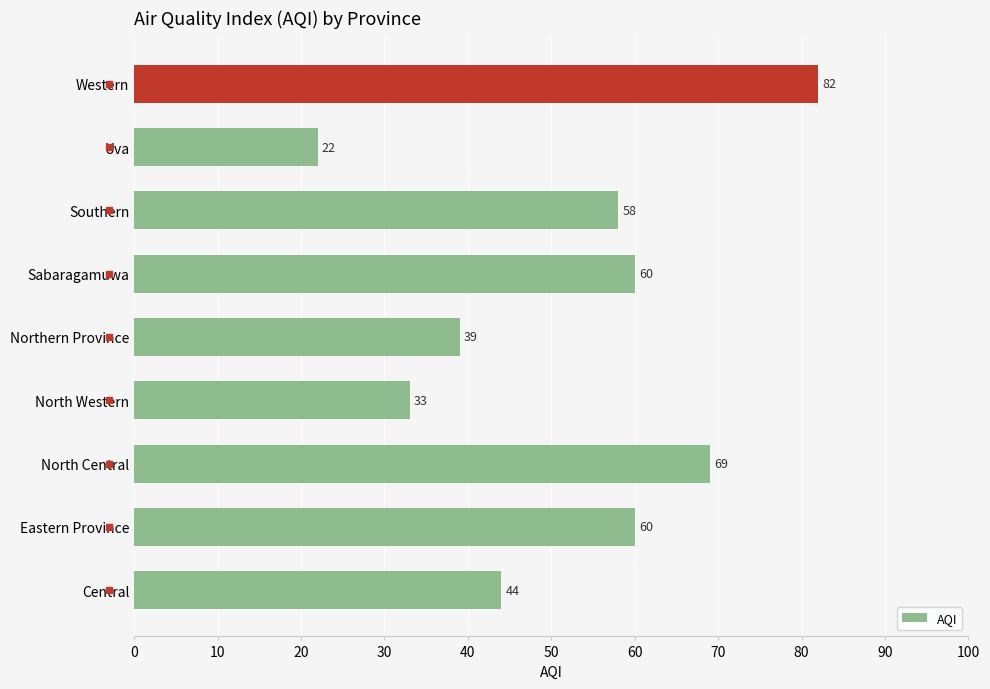

What is the smallest value displayed?

22